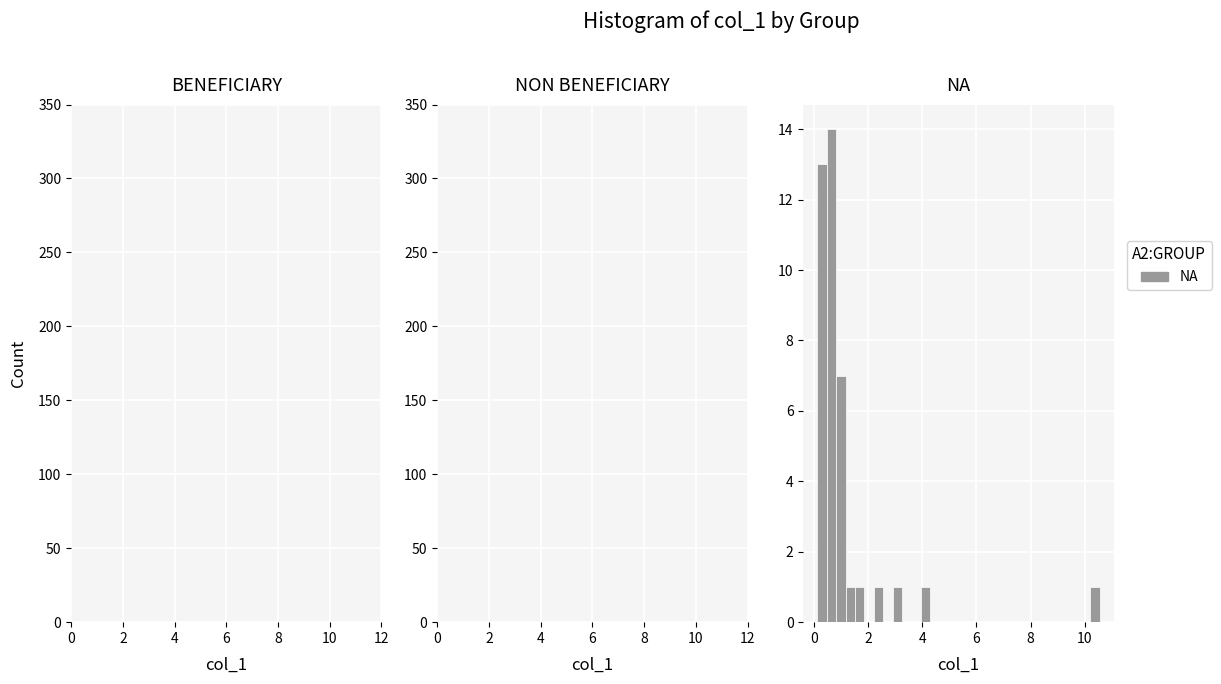

Read against the x-axis, roughly where is the centre of the tallest bar?

0.6